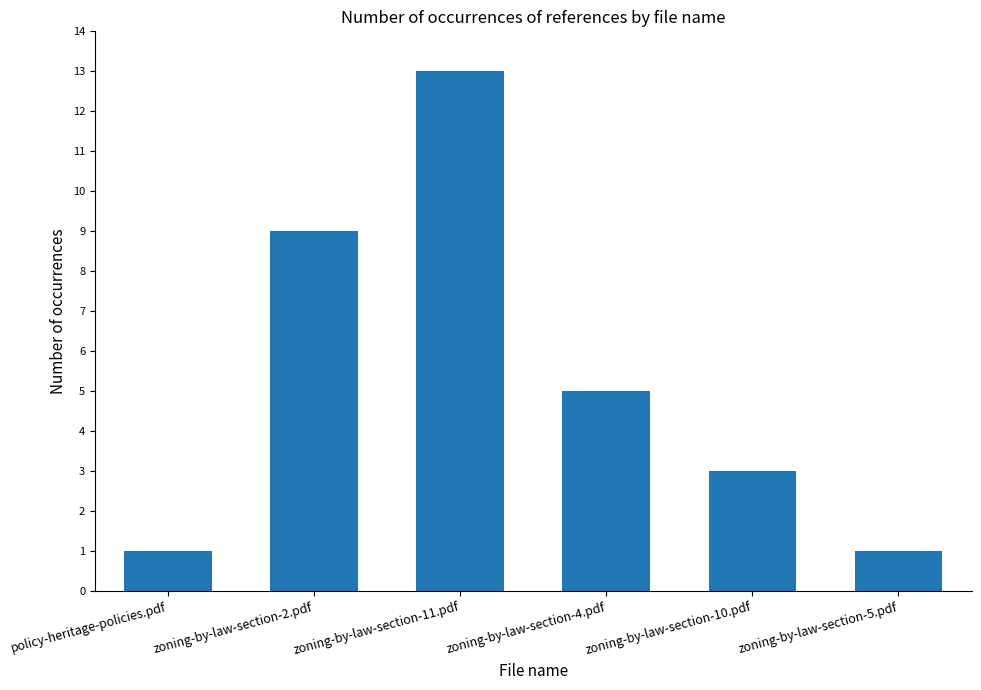

The value at zoning-by-law-section-2.pdf is 9. True or false?

True